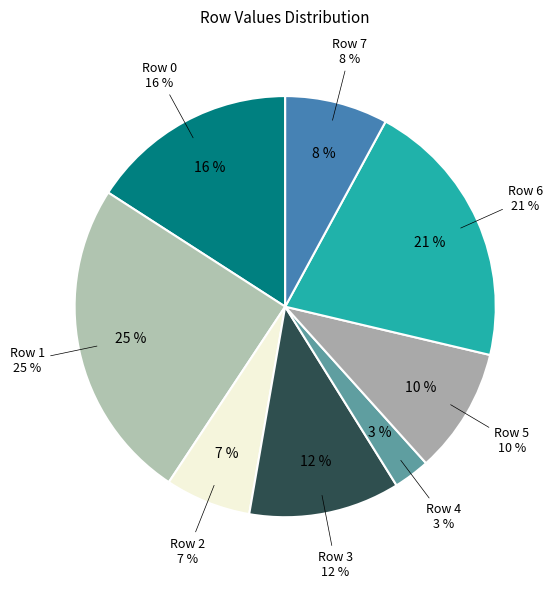

To the nearest percent, what percentage of the pie is Row 3?

12%